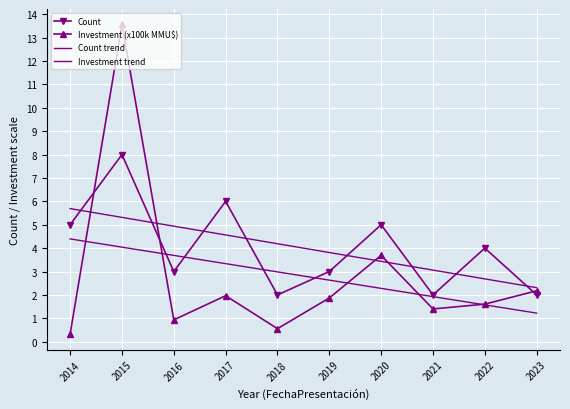

Which category has the highest value in the Count series?

2015